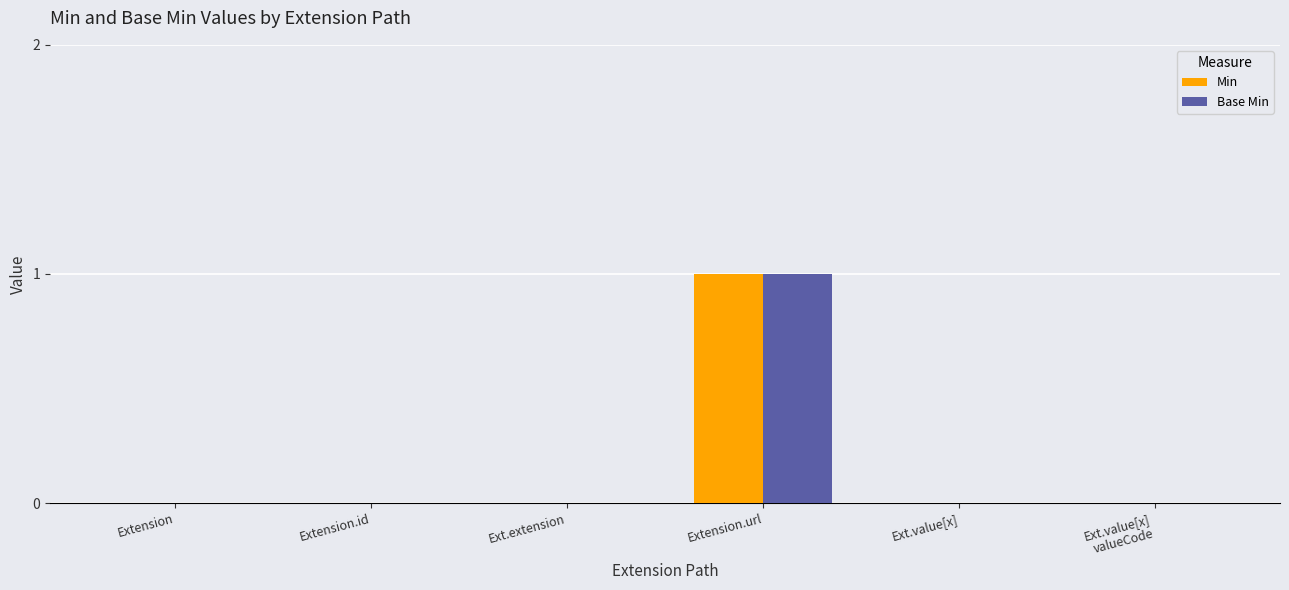

Reading left to right, list all the values displayed in this chart.

Min: Extension=0	Extension.id=0	Ext.extension=0	Extension.url=1	Ext.value[x]=0	Ext.value[x]
valueCode=0
Base Min: Extension=0	Extension.id=0	Ext.extension=0	Extension.url=1	Ext.value[x]=0	Ext.value[x]
valueCode=0